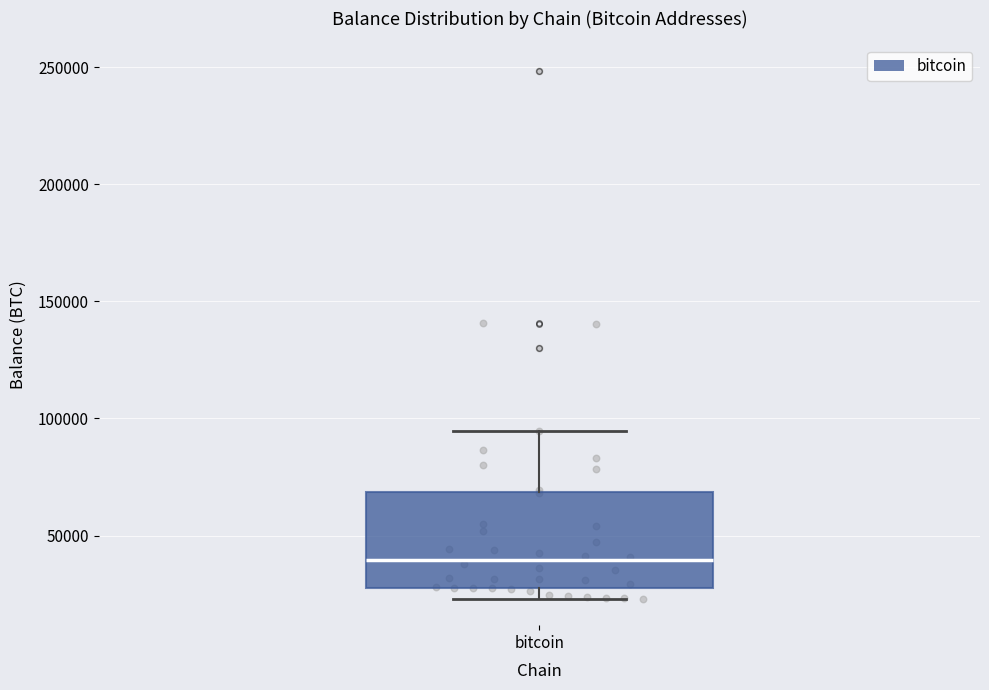

Where is the lower edge of the box for bitcoin on the y-axis? The values are not printed on the chart, so give them approximately, as read against the axis.

30000